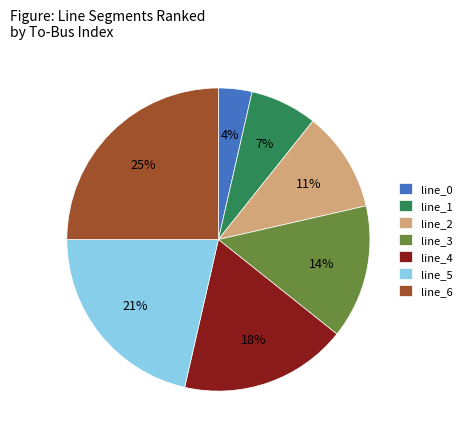

The line_6 slice represents 20% of the pie. True or false?

False